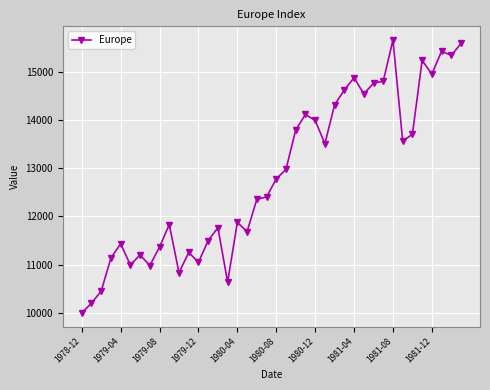

What is the greatest value displayed?

15656.3